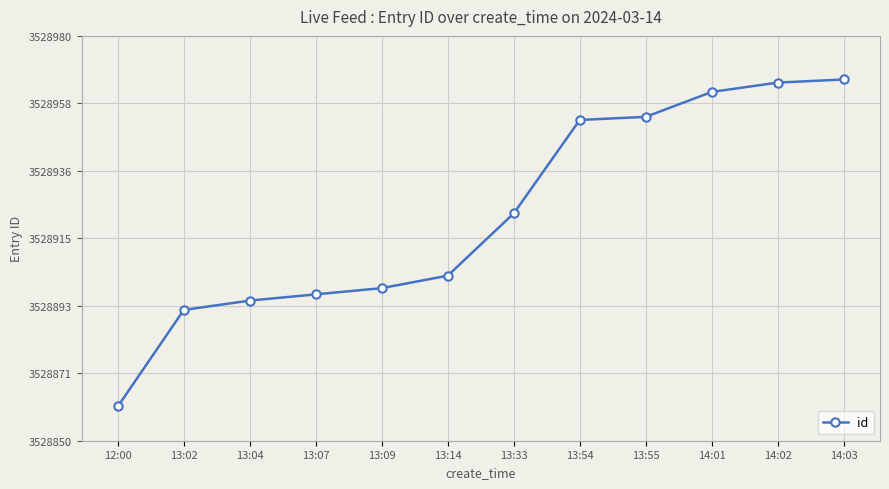

What is the difference between the maximum and minimum values?

105